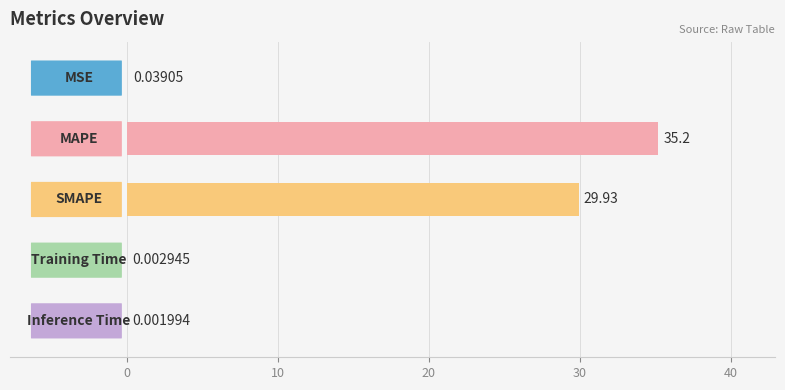

What is the difference between the maximum and minimum values?

35.2